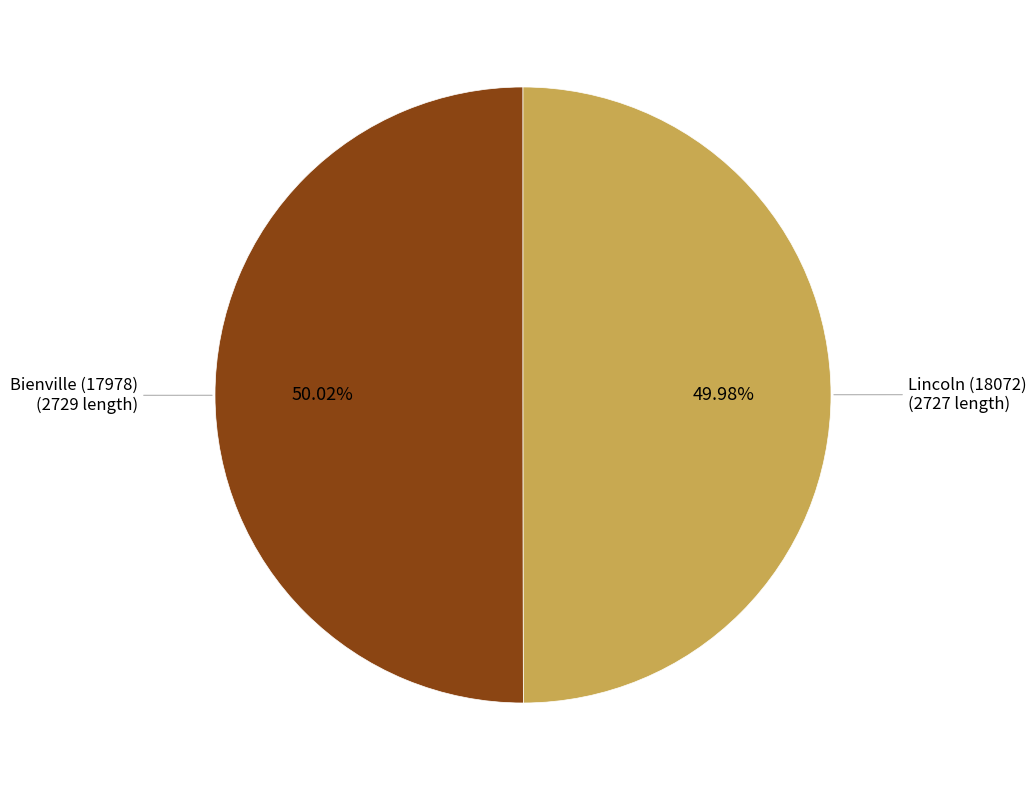

How many slices are in this pie chart?

2